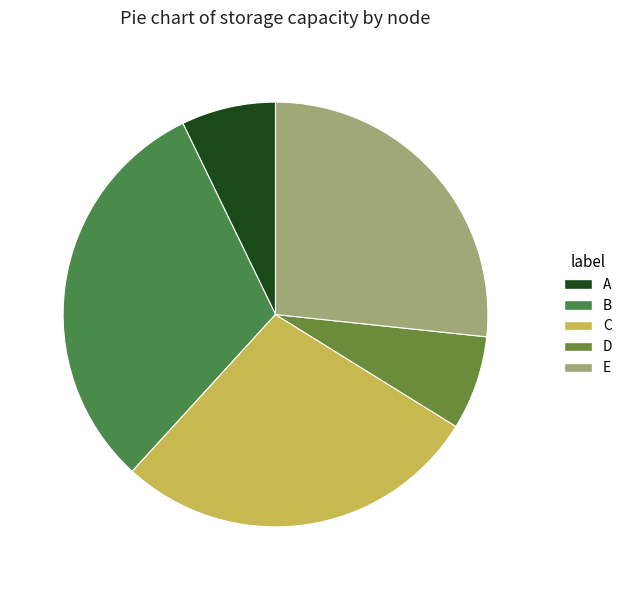

The D slice represents 1% of the pie. True or false?

False